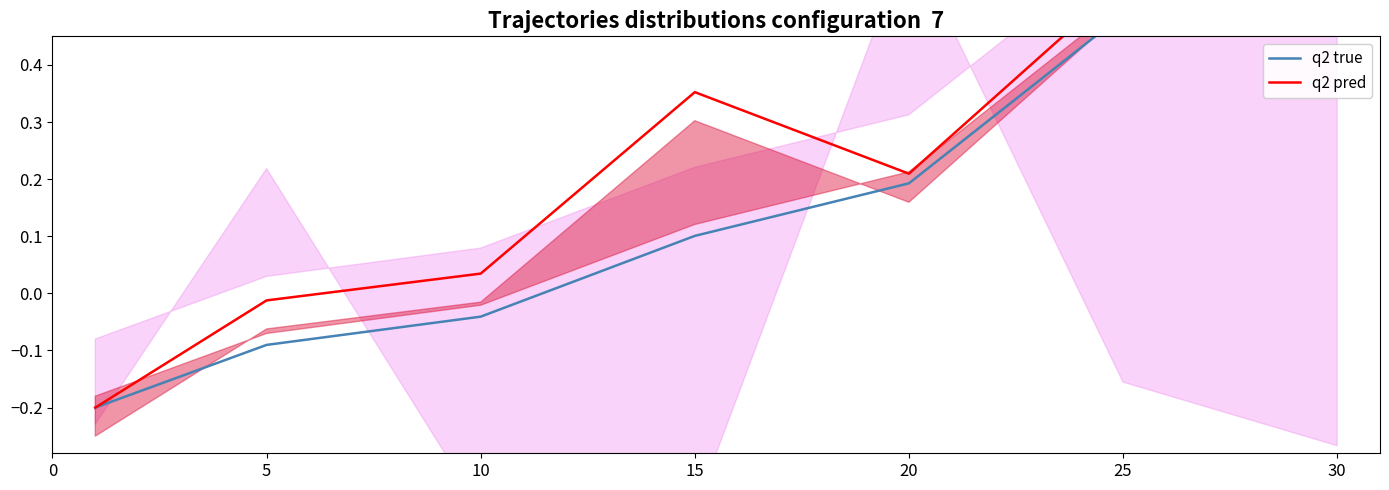

What is the minimum value for q2 pred?

-0.2